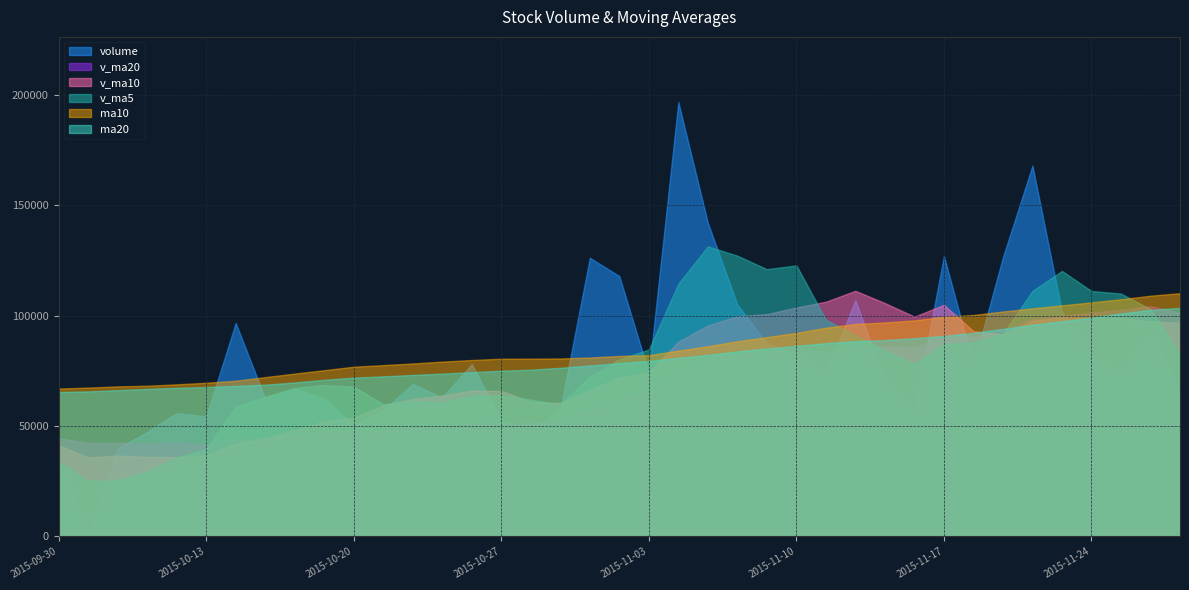

What is the total value across all series at 2015-10-20?

368188.9